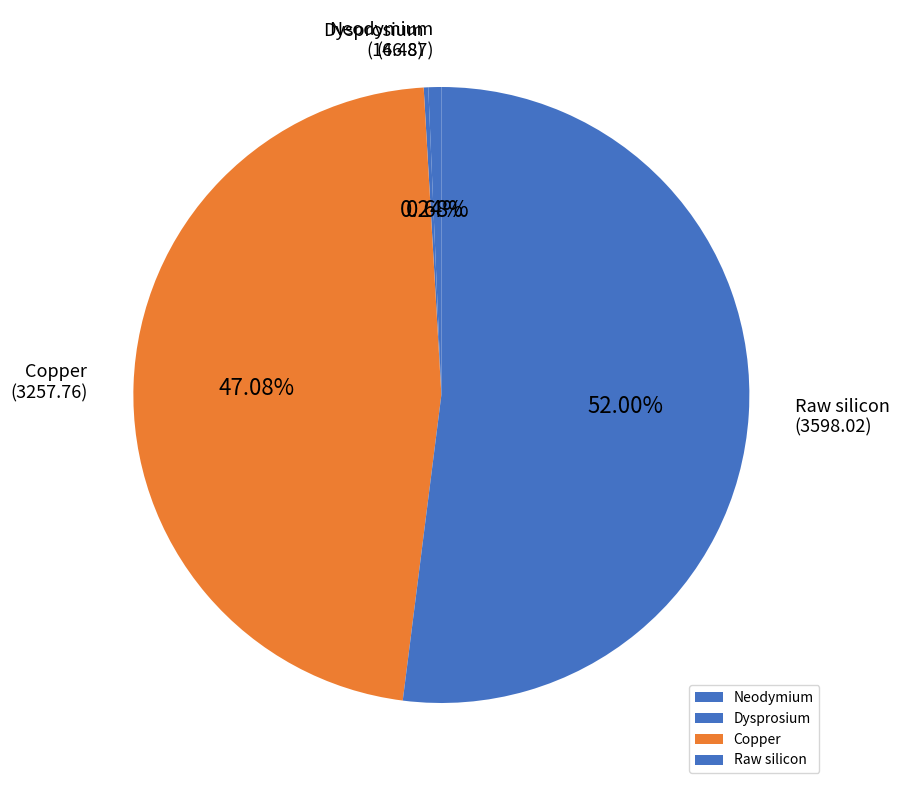

Combined, do Raw silicon and Copper account for over 50%?

Yes